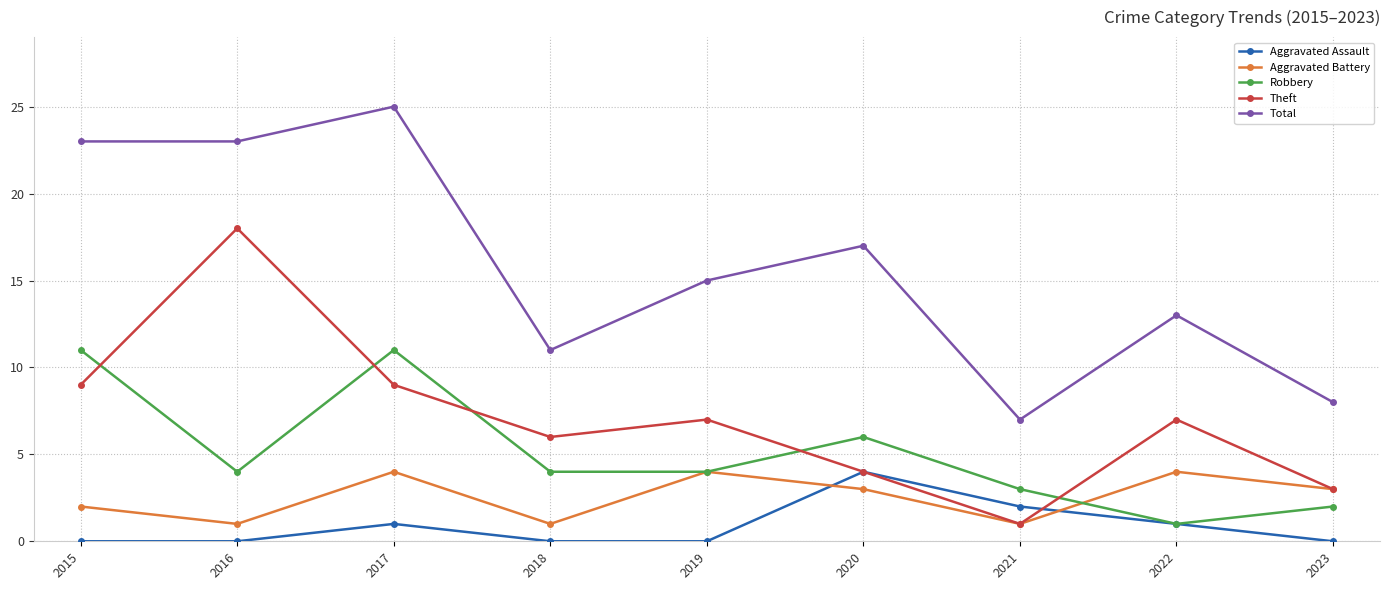

Where is the first local minimum for Theft?

2018